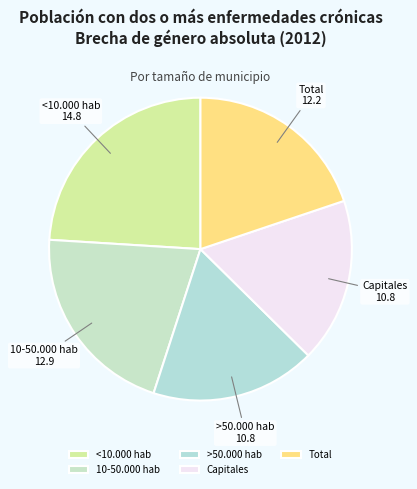

Does >50.000 hab represent more than half of the total?

No